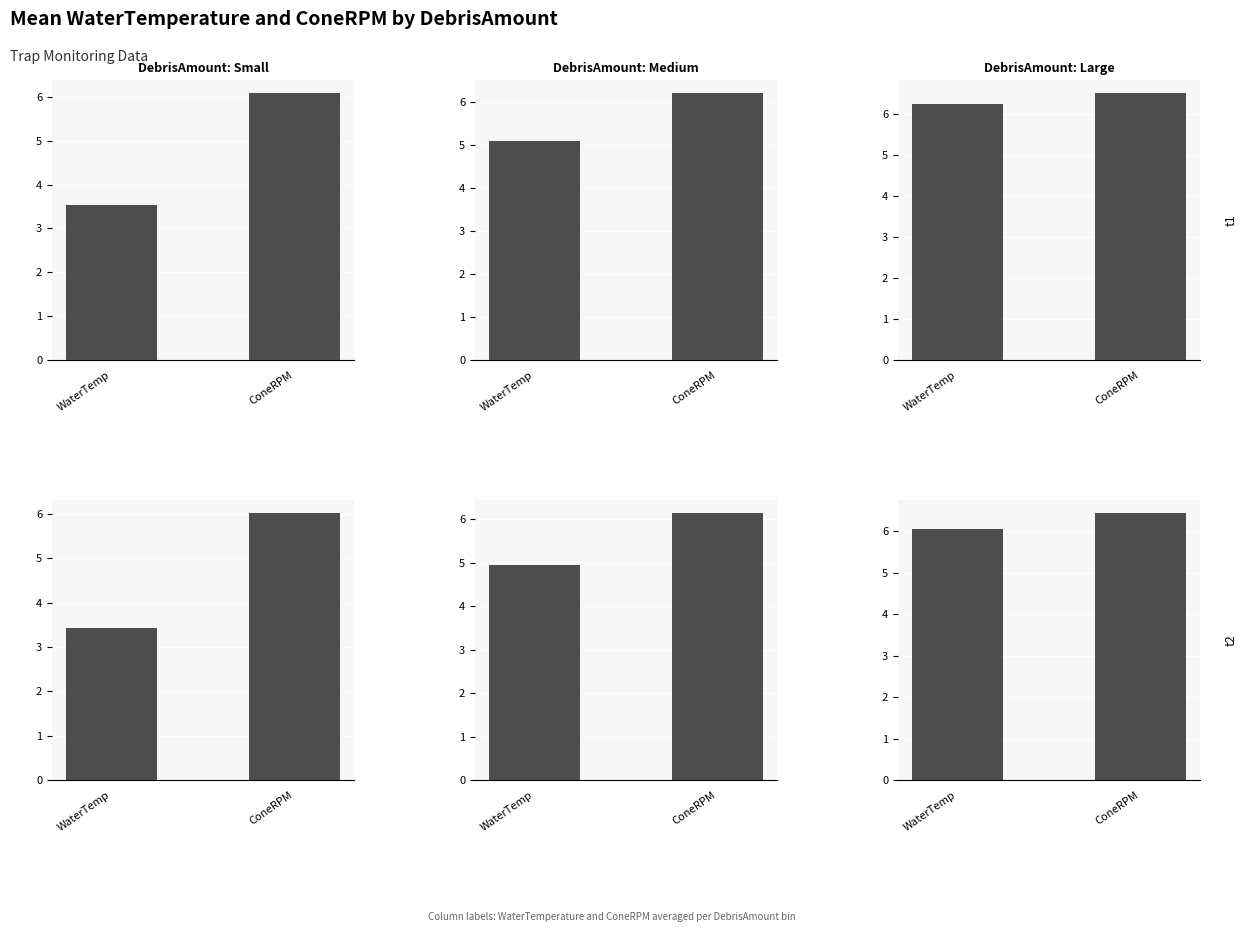

True or false: WaterTemperature has a value of 2.2 at 0.

False